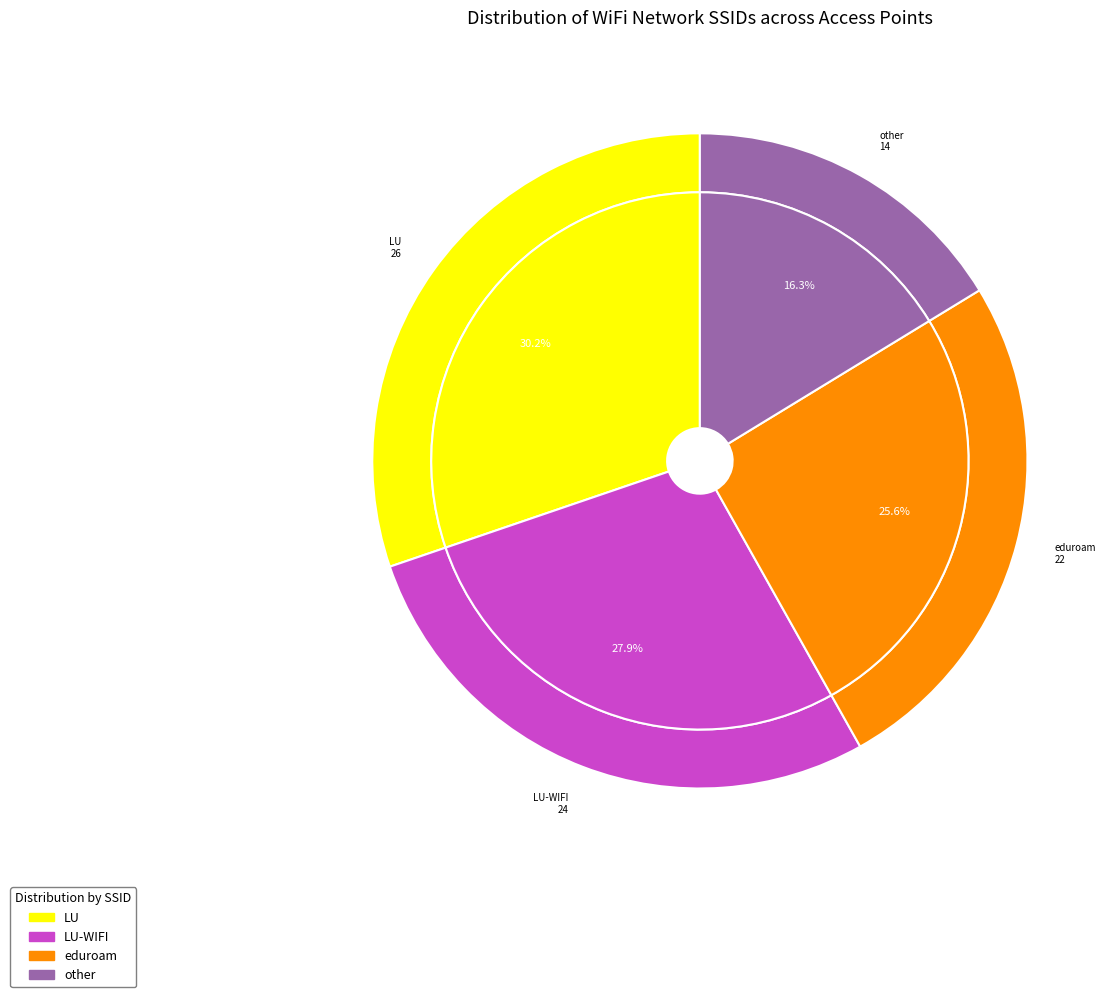

Is there a majority slice in this chart?

No